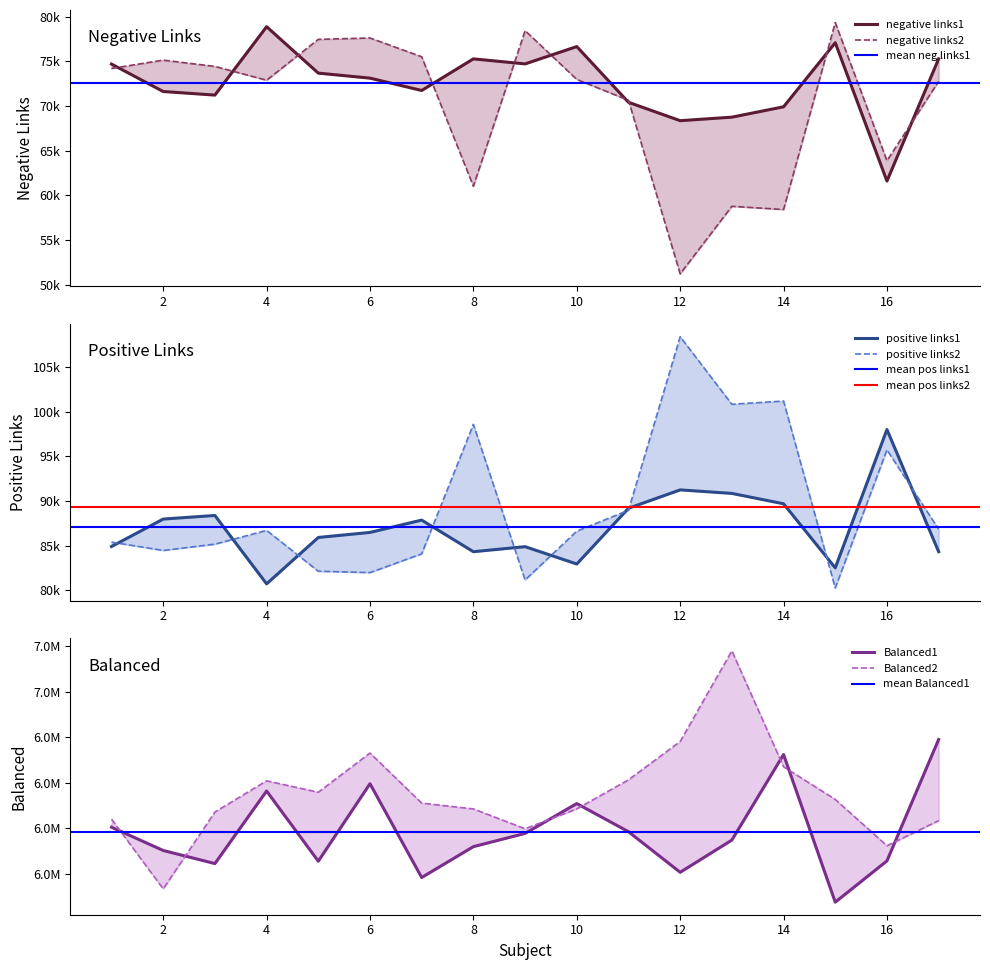

True or false: positive links2 and Balanced2 cross at least once.

False